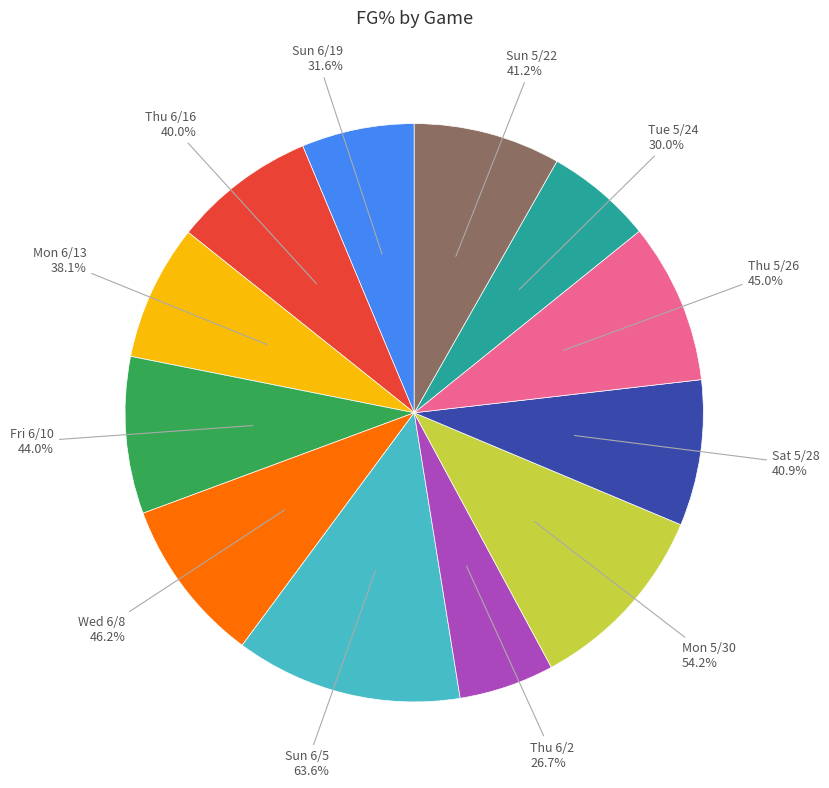

True or false: Thu 6/2 accounts for 5% of the total.

True